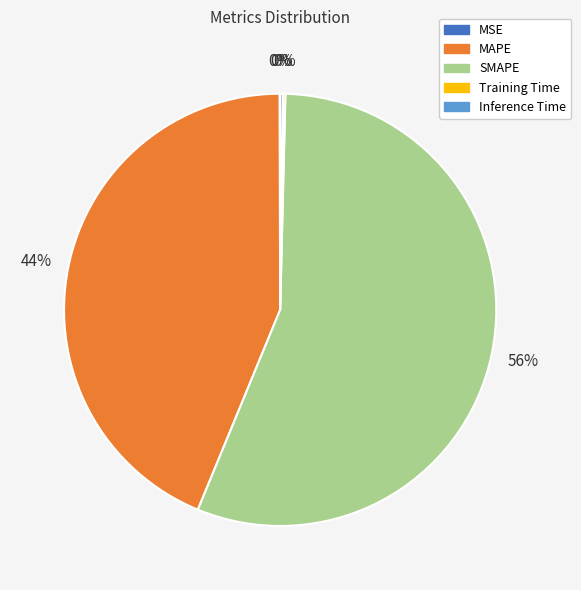

To the nearest percent, what portion does SMAPE represent?

56%